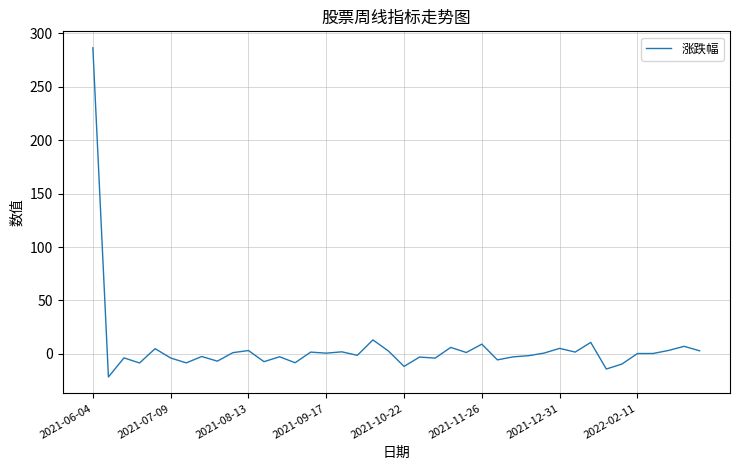

What is the greatest value displayed?

286.6